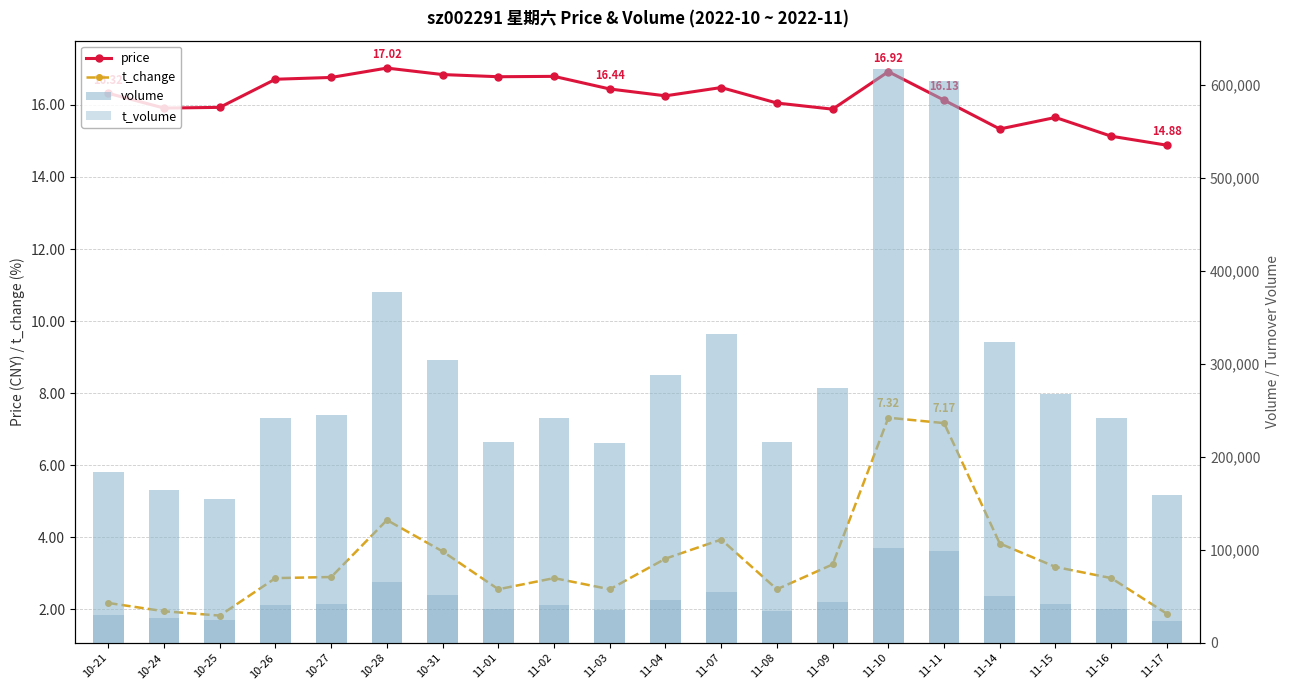

The price series shows 15.9 at 10-24. True or false?

True